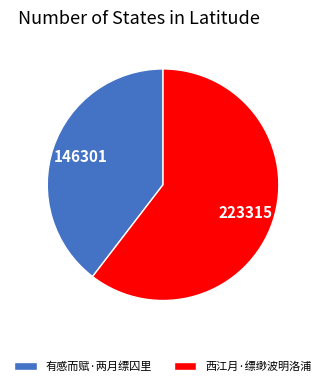

What is the ratio of the value at 有感而赋·两月缥囚里 to the value at 西江月·缥缈波明洛浦?

0.7